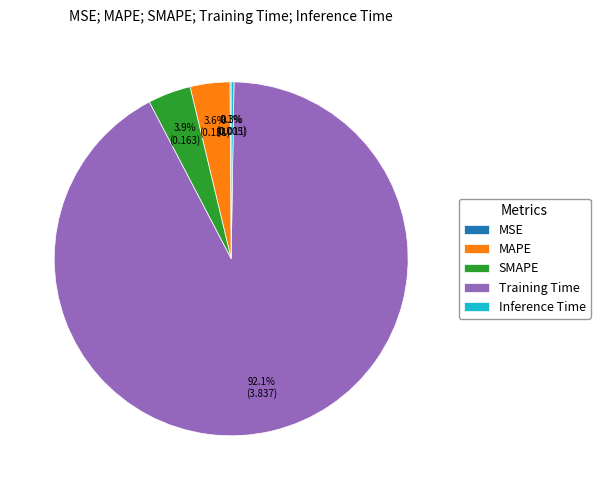

How much of the chart is everything except MAPE?

96.4%